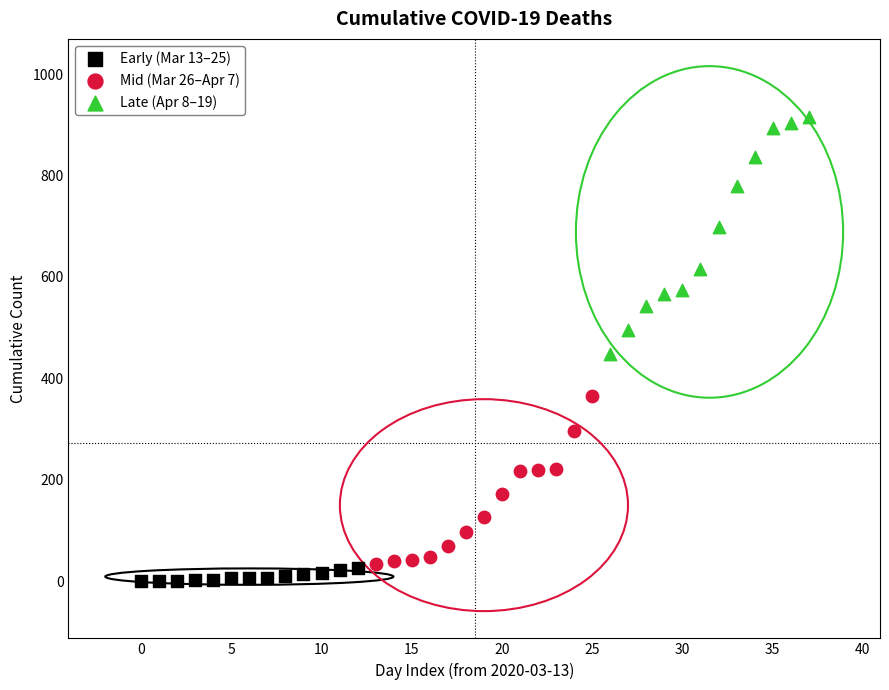

Which series contains the highest Y value?

Late (Apr 8–19)